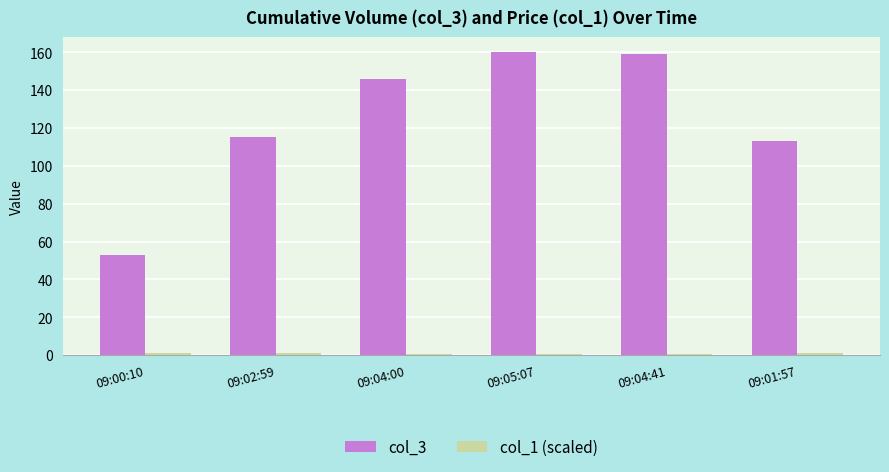

Which series has the largest total across all categories?

col_3